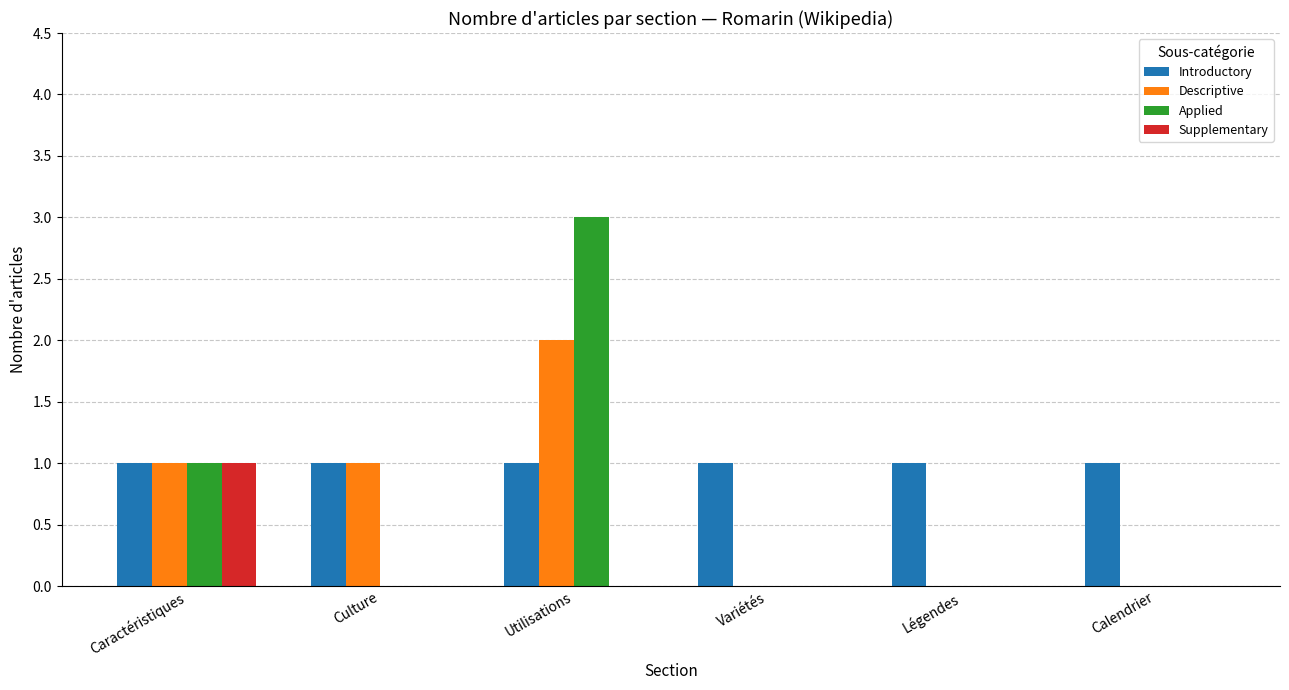

How many groups of bars are there?

6